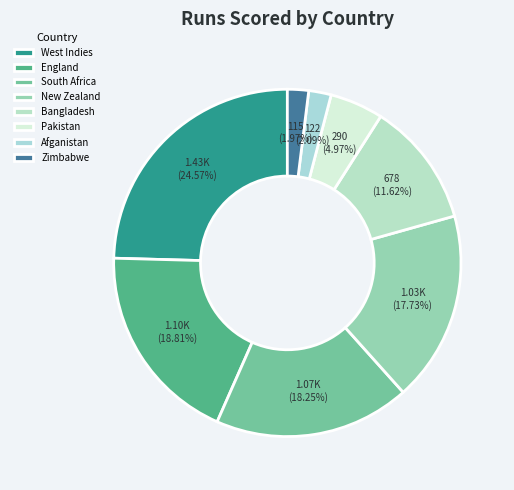

To the nearest percent, what portion does West Indies represent?

25%